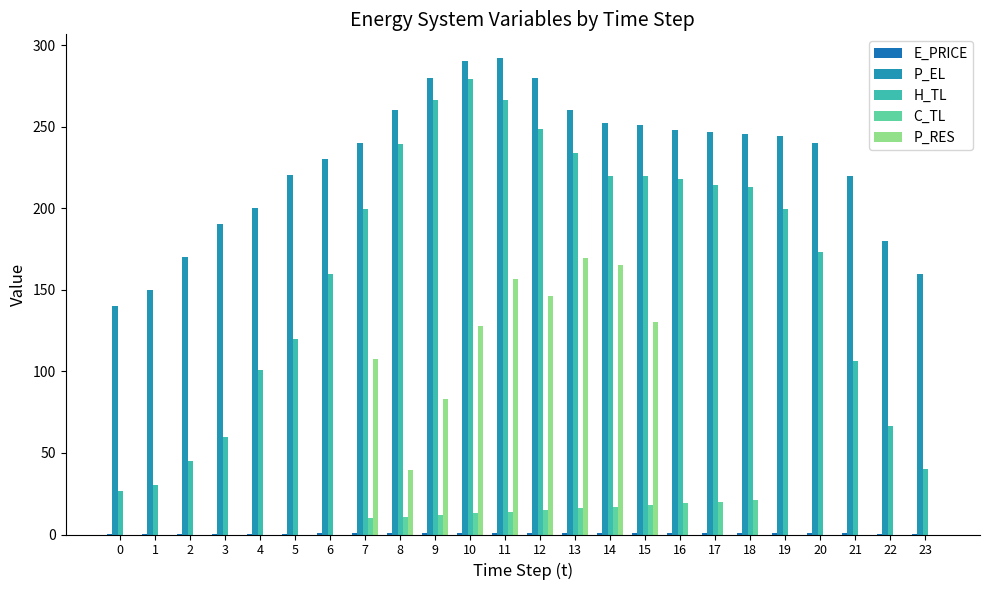

How many data points does each series have?

24